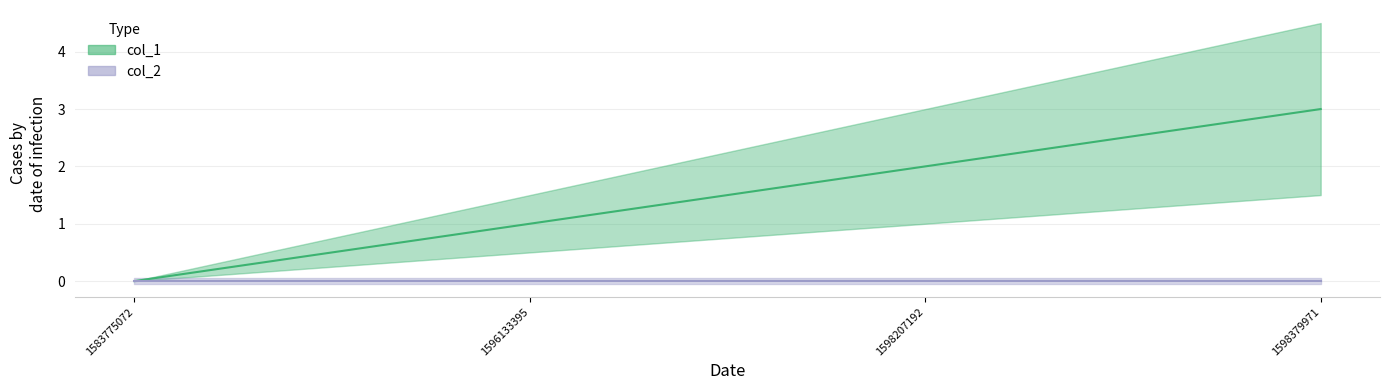

At which label is the value closest to 1?

1596133395